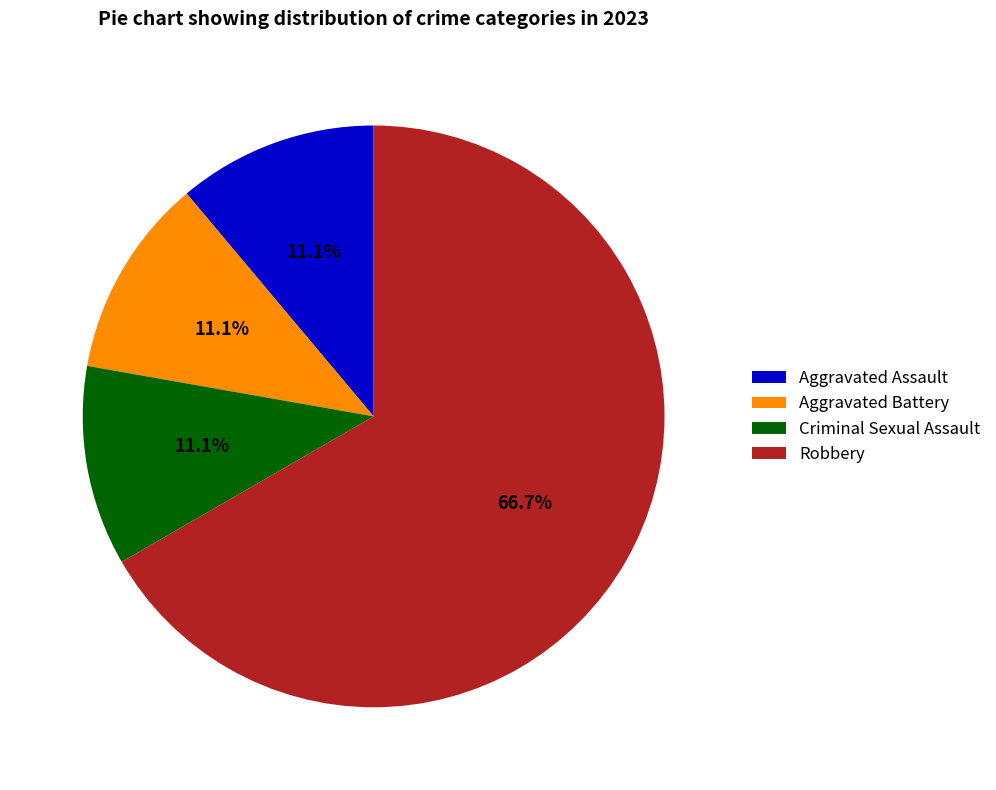

Is it true that Robbery is 58% of the pie?

False